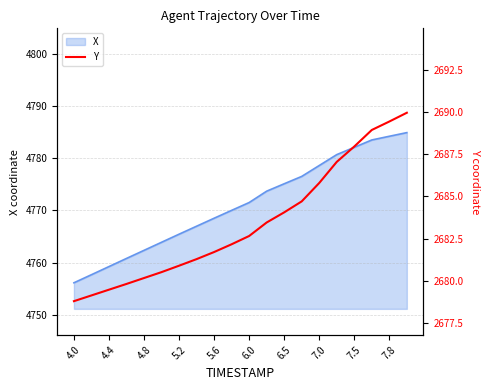

What is the minimum value shown in the chart?

2678.8